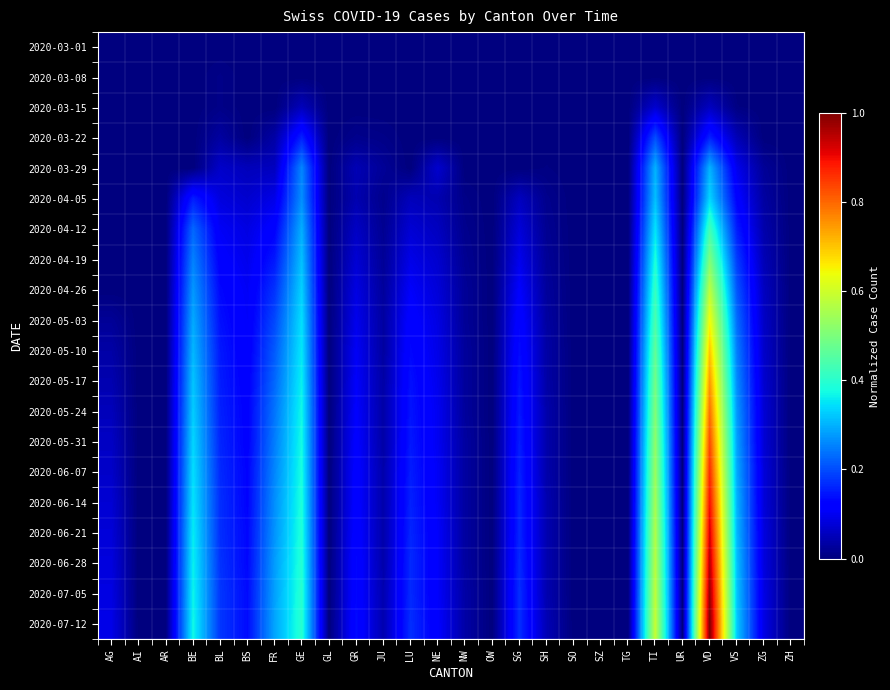

At LU, list the series in order from largest to smallest.

2020-07-12, 2020-06-28, 2020-07-05, 2020-06-21, 2020-06-14, 2020-06-07, 2020-05-31, 2020-05-24, 2020-05-17, 2020-05-10, 2020-05-03, 2020-04-26, 2020-04-19, 2020-04-12, 2020-04-05, 2020-03-01, 2020-03-08, 2020-03-15, 2020-03-22, 2020-03-29